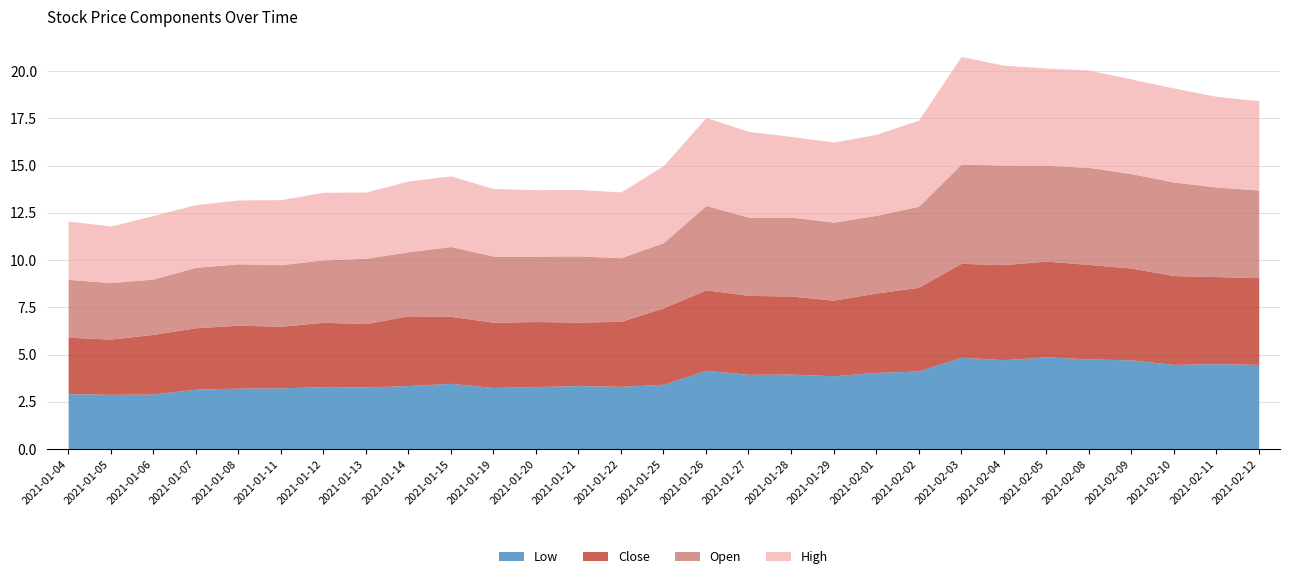

Which label corresponds to the largest value in the chart?

2021-02-03